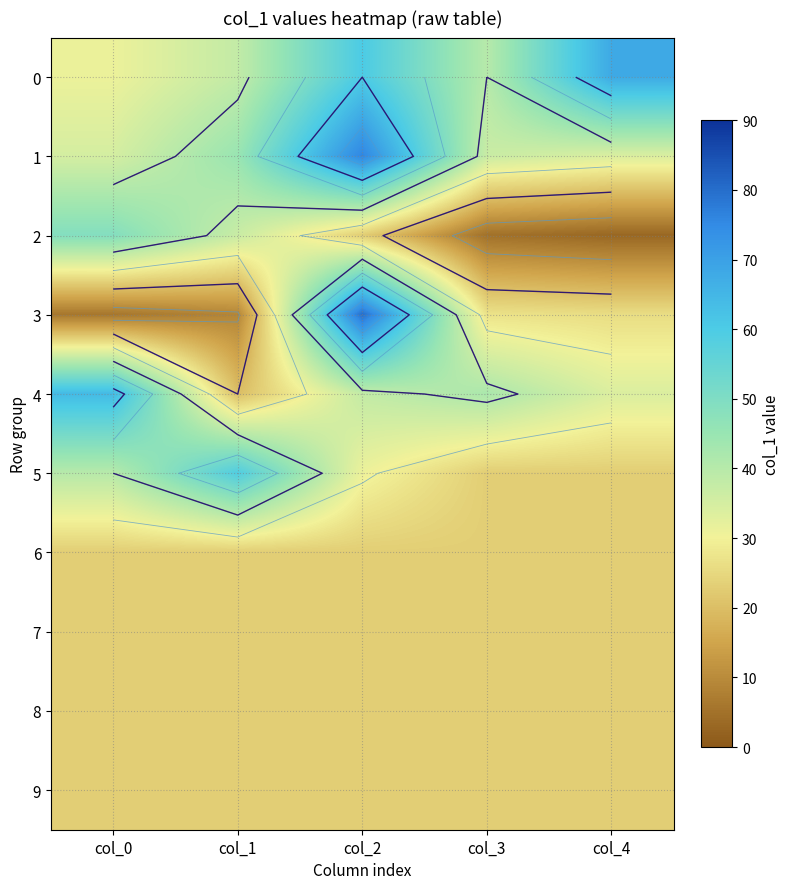

How many data points in 2 are less than 23?

2